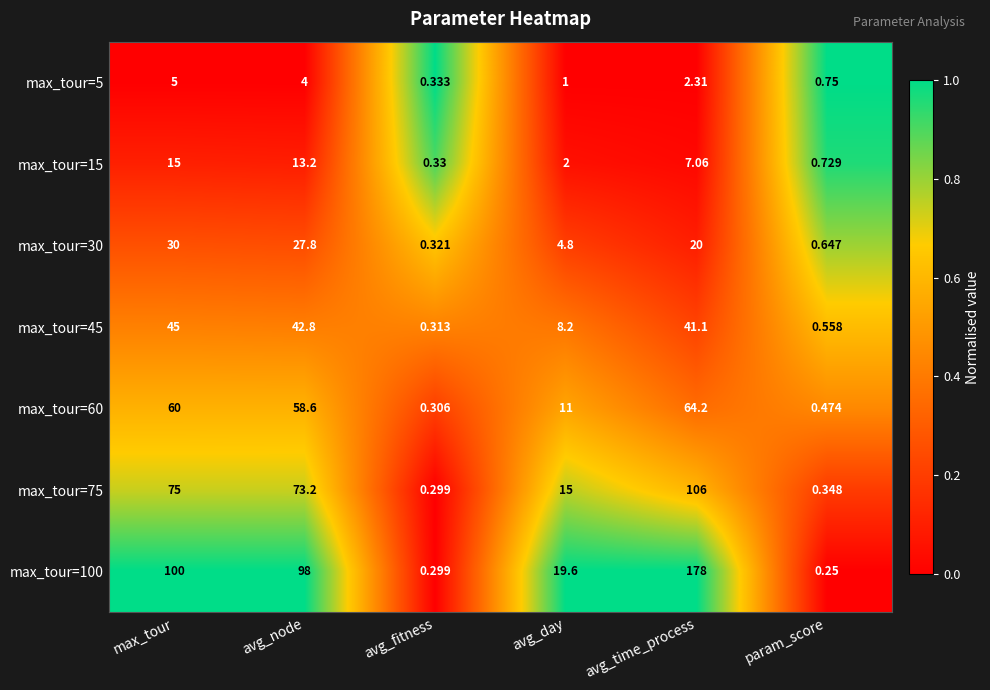

Rank the series at avg_time_process from lowest to highest value.

max_tour=5, max_tour=15, max_tour=30, max_tour=45, max_tour=60, max_tour=75, max_tour=100